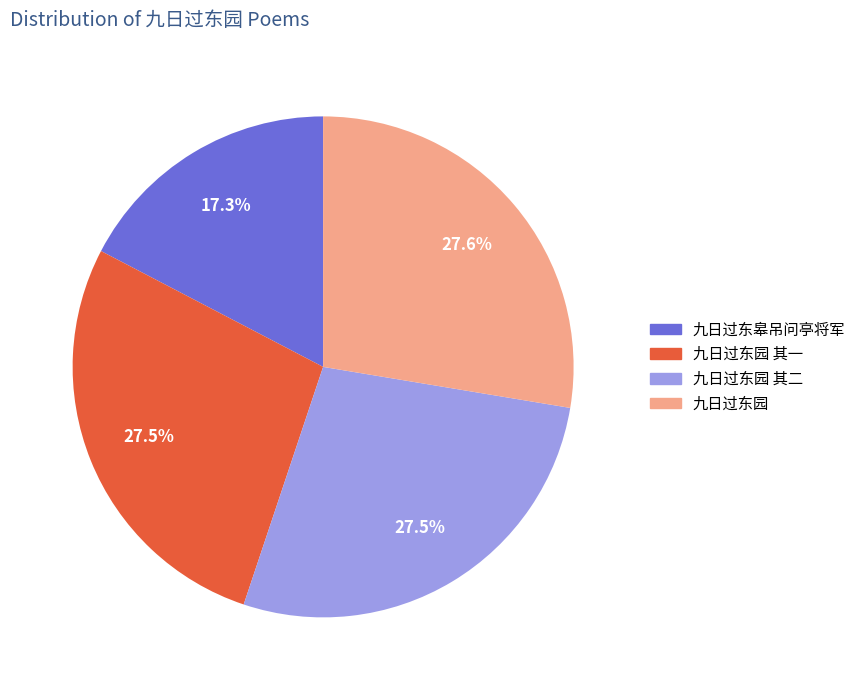

How many segments does this pie chart have?

4